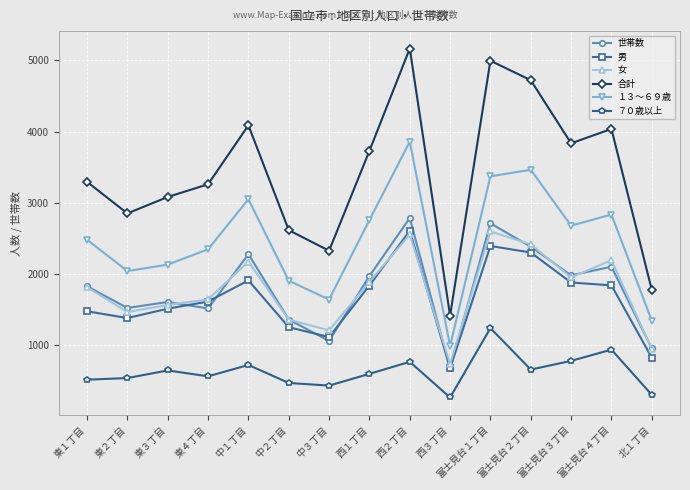

True or false: 世帯数 and 合計 intersect in this chart.

False